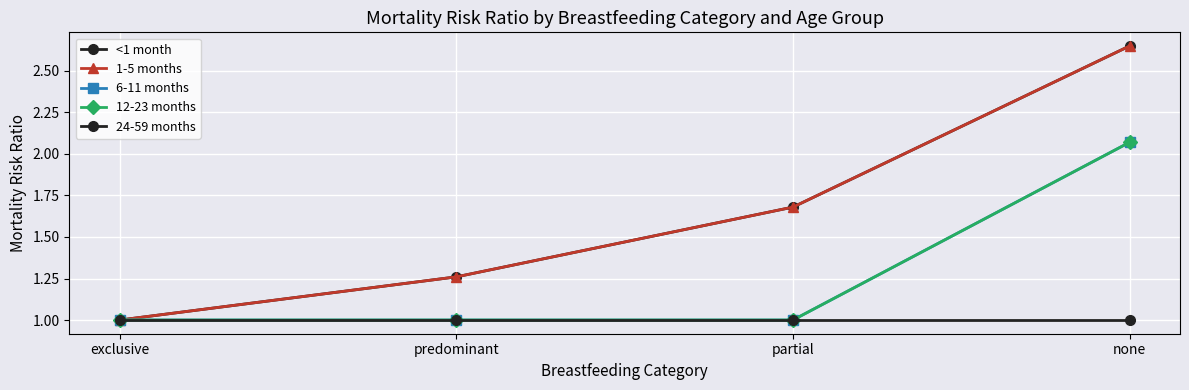

How many lines are shown in the chart?

5